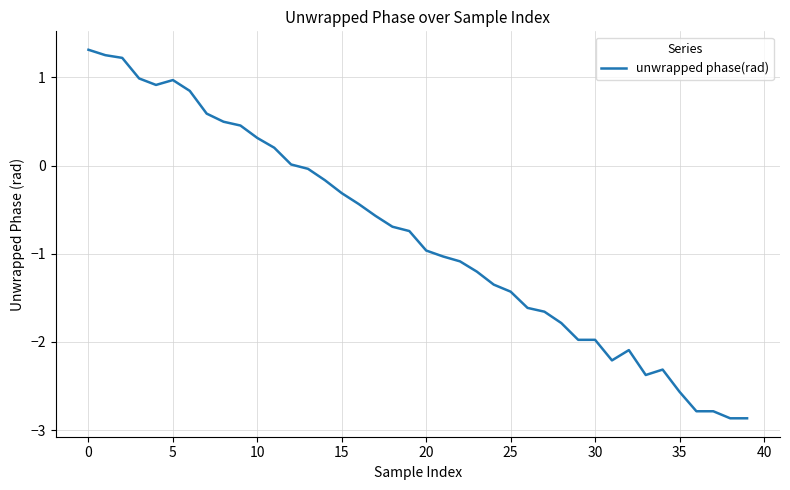

What is the minimum value shown in the chart?

-2.9